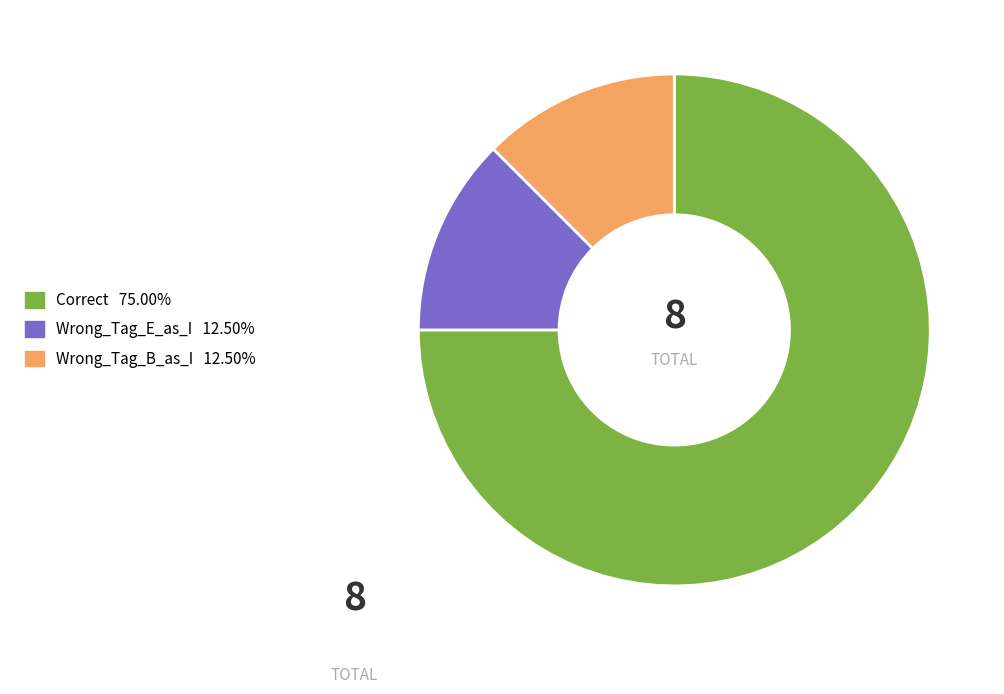

Which category has the biggest portion of the pie?

Correct